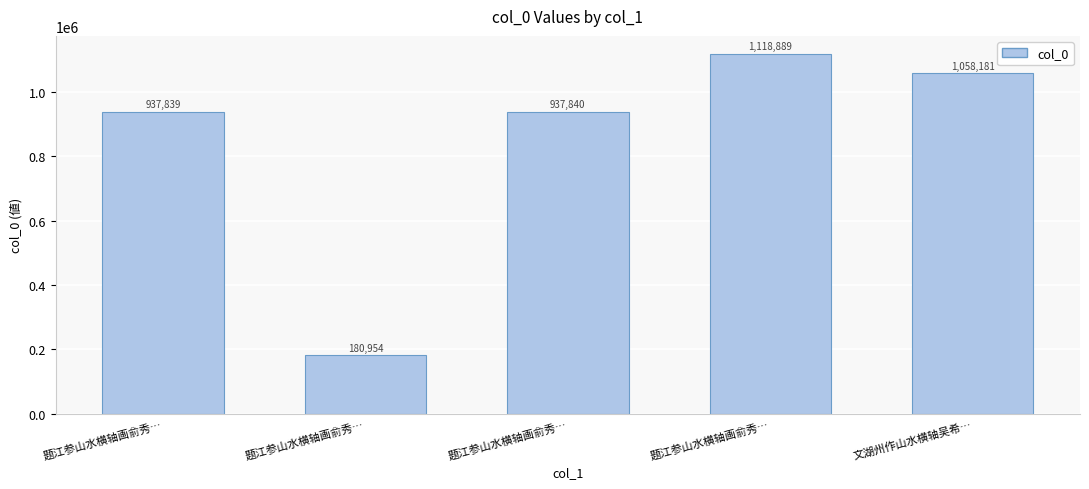

Between 题江参山水横轴画俞秀… and 题江参山水横轴画俞秀…, which is larger?

题江参山水横轴画俞秀…